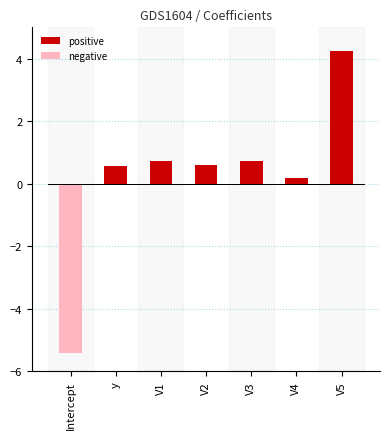

What is the difference between the highest and lowest values at V2?

0.6